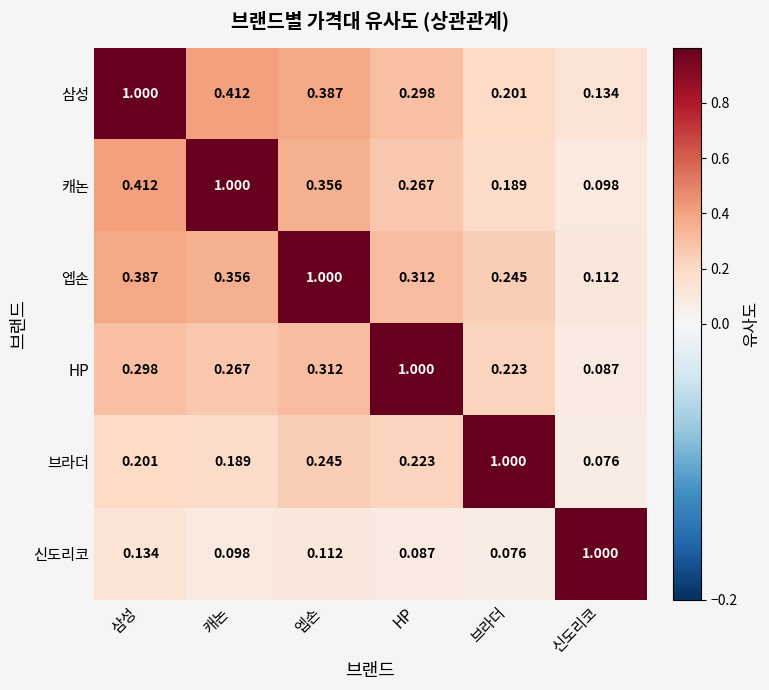

At 캐논, list the series in order from largest to smallest.

캐논, 삼성, 엡손, HP, 브라더, 신도리코